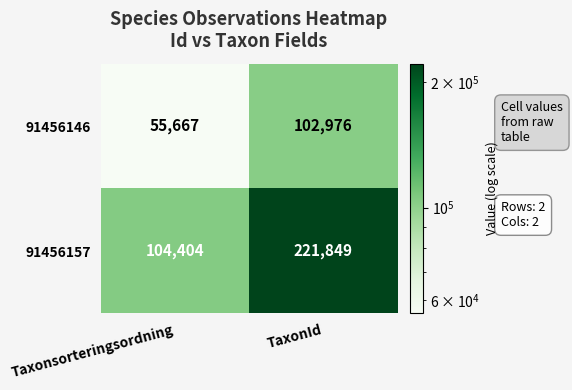

List the series in order of their peak value, highest first.

91456157, 91456146